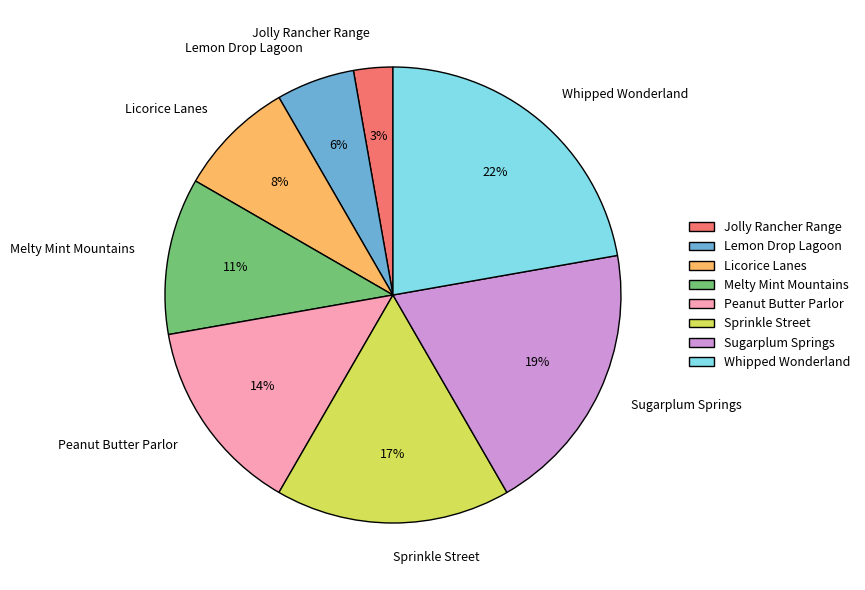

True or false: Peanut Butter Parlor accounts for 5% of the total.

False